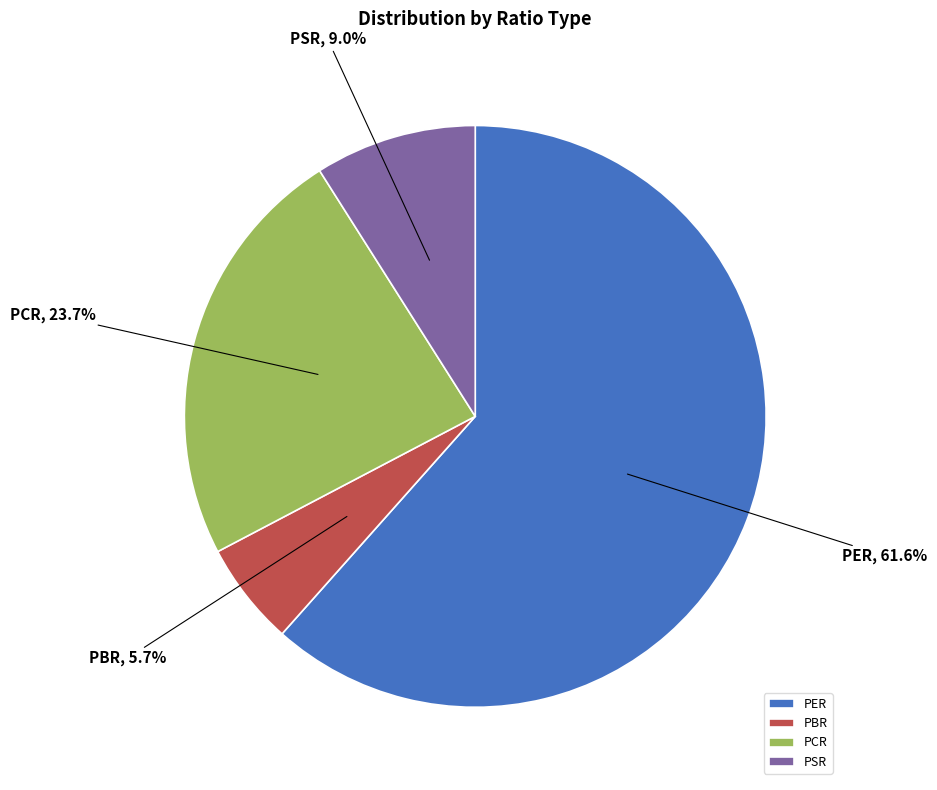

Approximately how many times larger is the value at PCR compared to PSR?

2.6